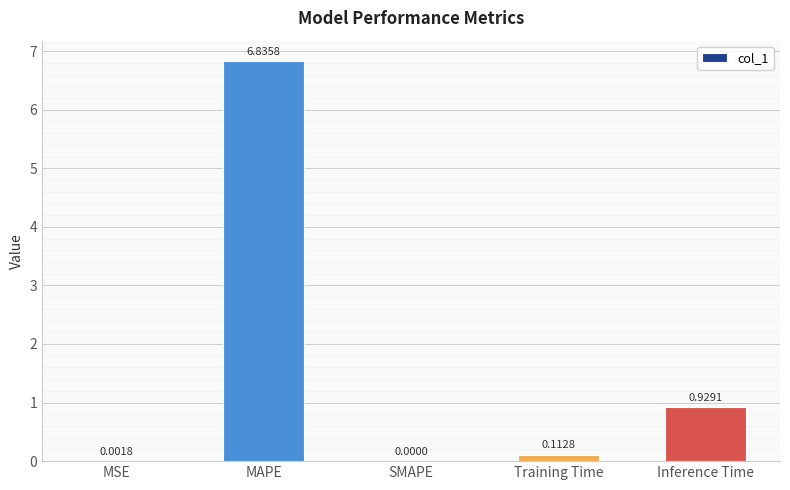

Which label corresponds to the largest value in the chart?

MAPE